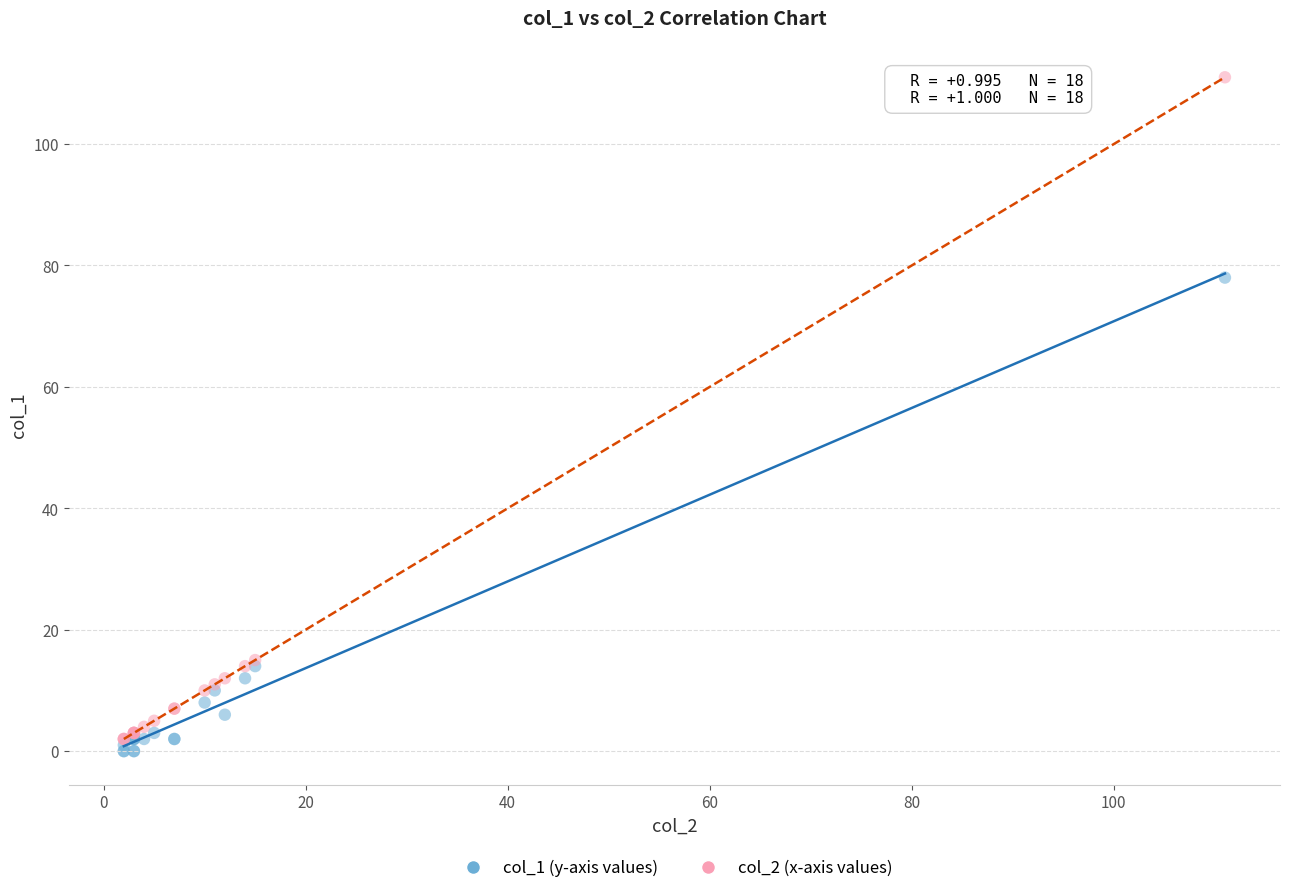

What are all the series names shown in the legend?

col_1 (y-axis values), col_2 (x-axis values)